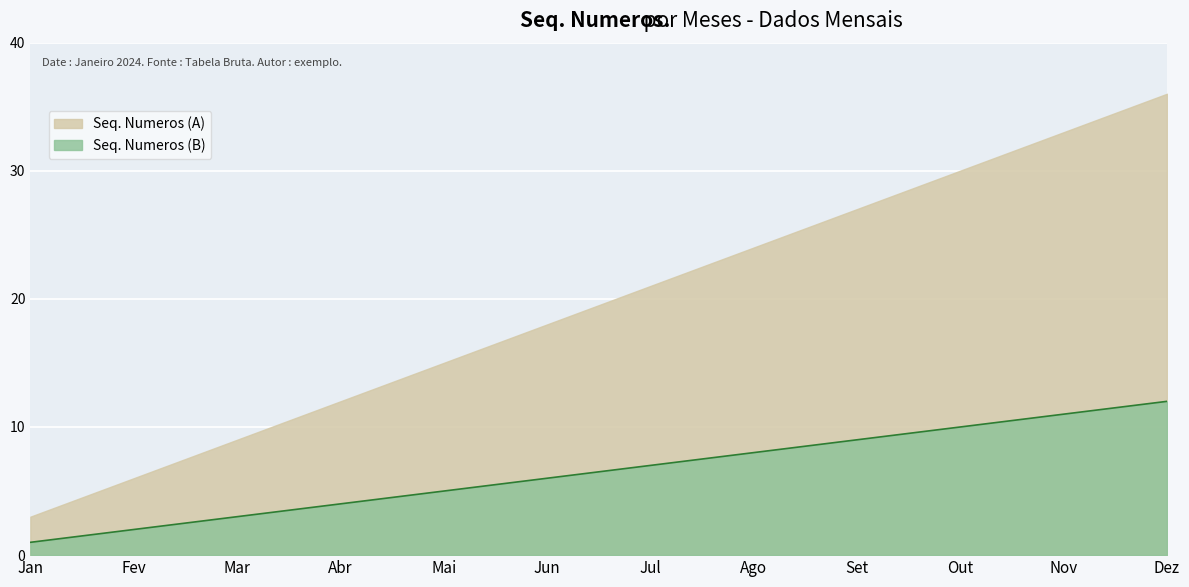

What position from the left is Fev?

2